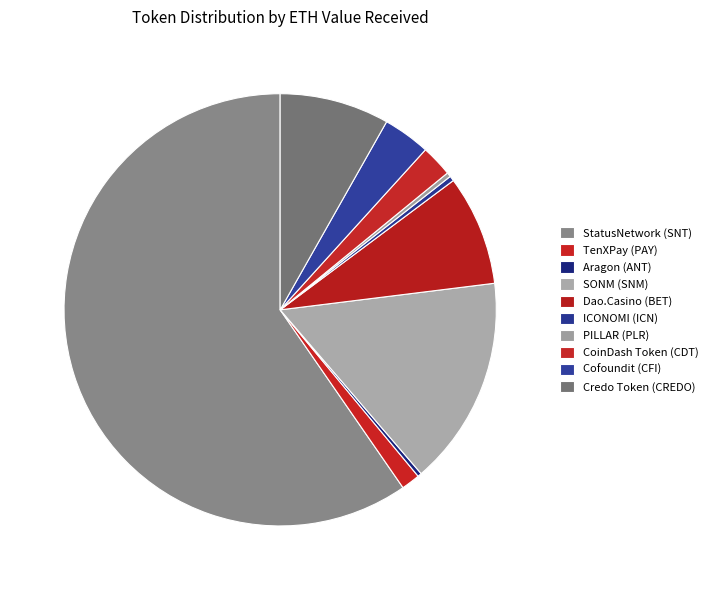

What is the ratio of the value at StatusNetwork (SNT) to the value at SONM (SNM)?

3.8